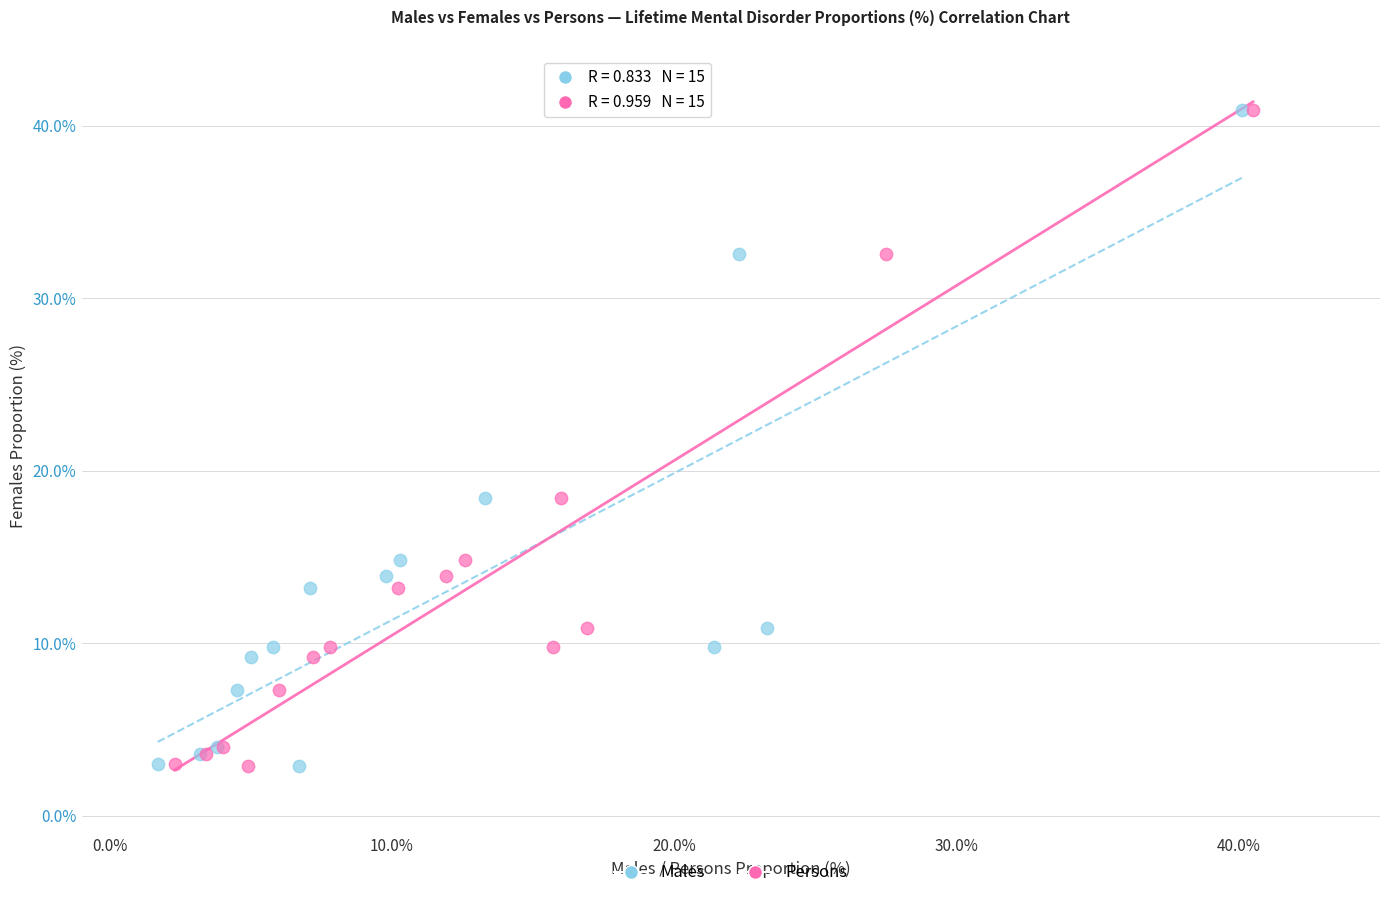

What are all the series names shown in the legend?

Males, Persons